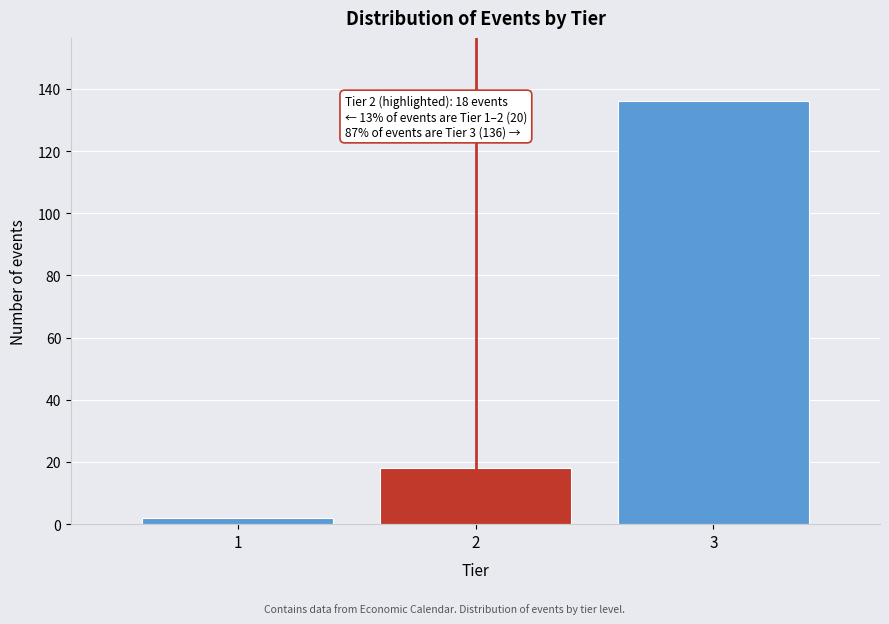

Reading left to right, transcribe all the data shown in this chart.

1=2	2=18	3=136